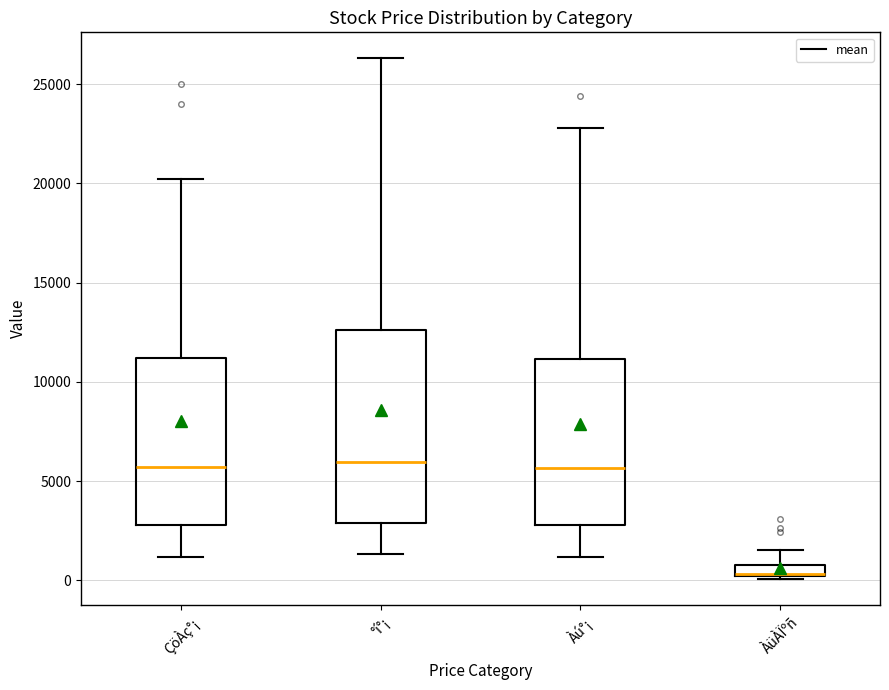

Which box has the lowest median line?

ÀüÀÏºñ